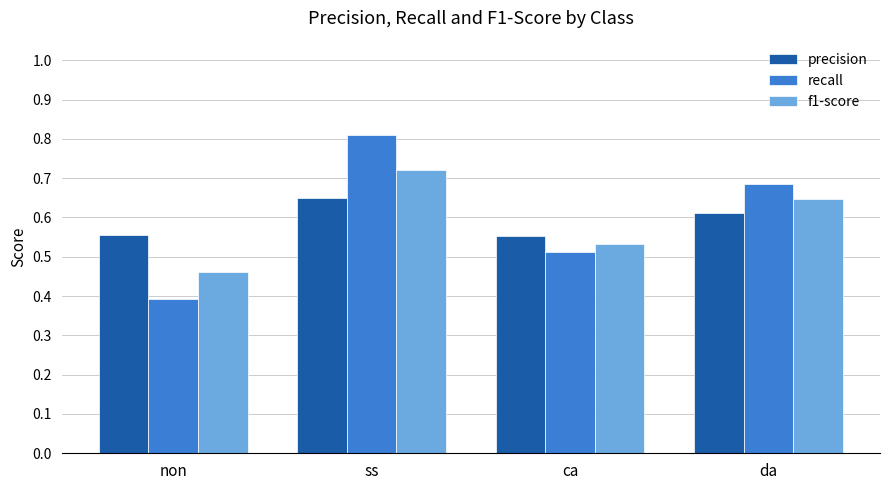

Count the number of data series in this chart.

3